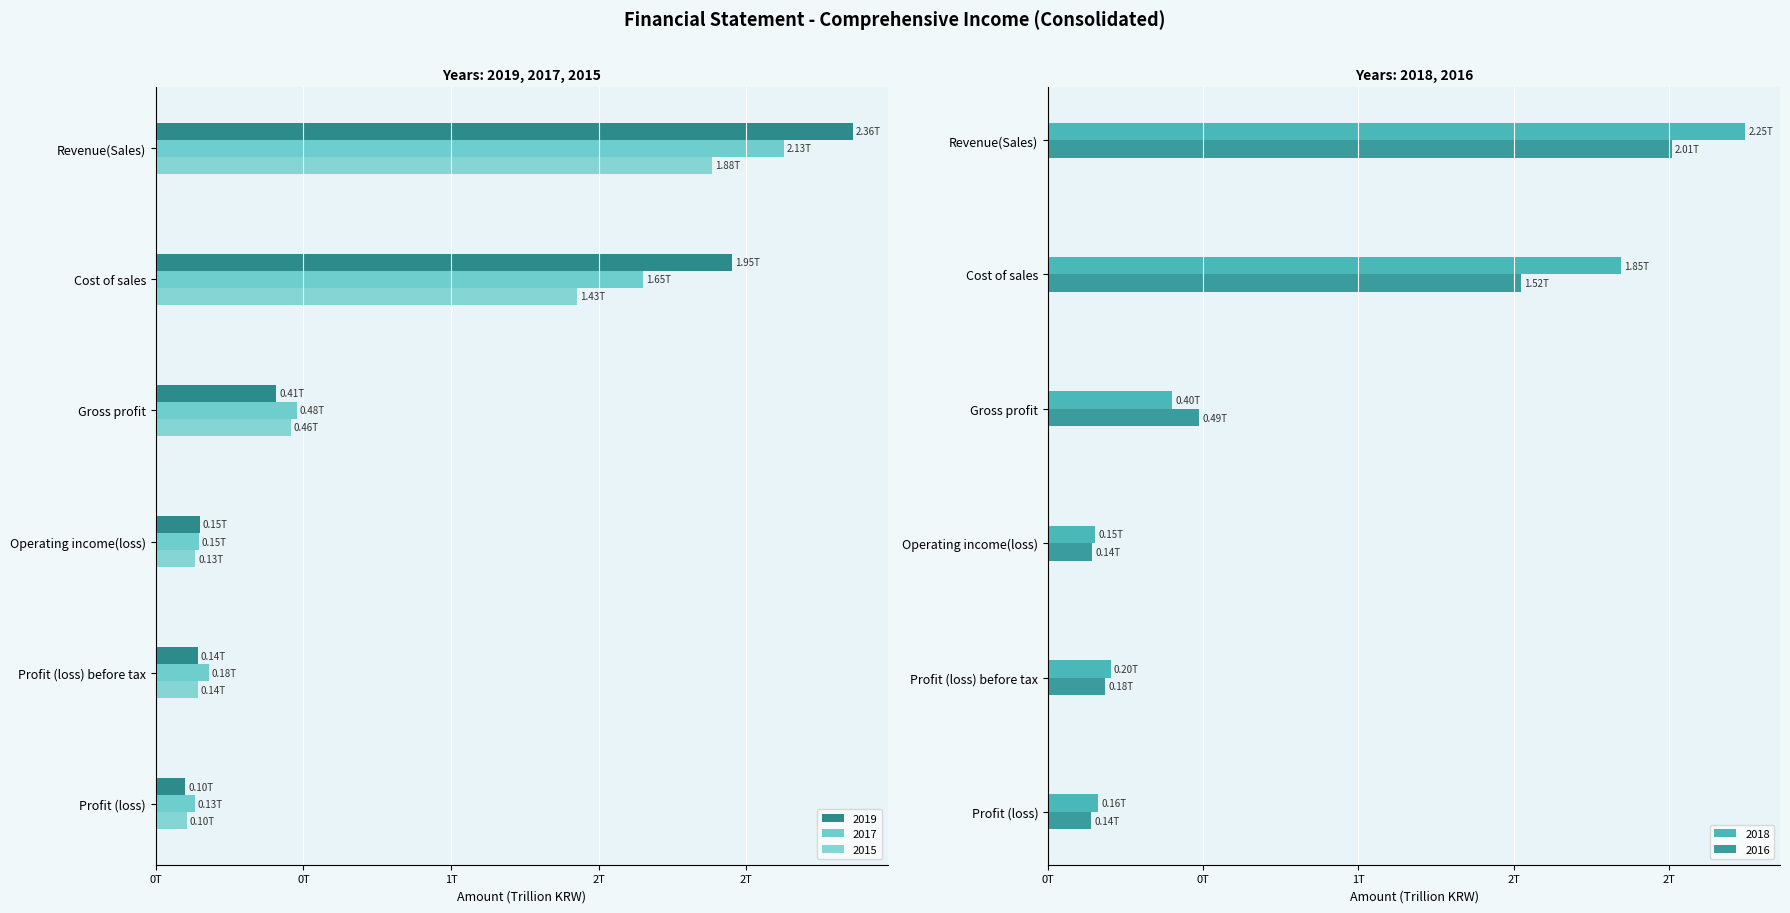

How many bars are there in each group?

5